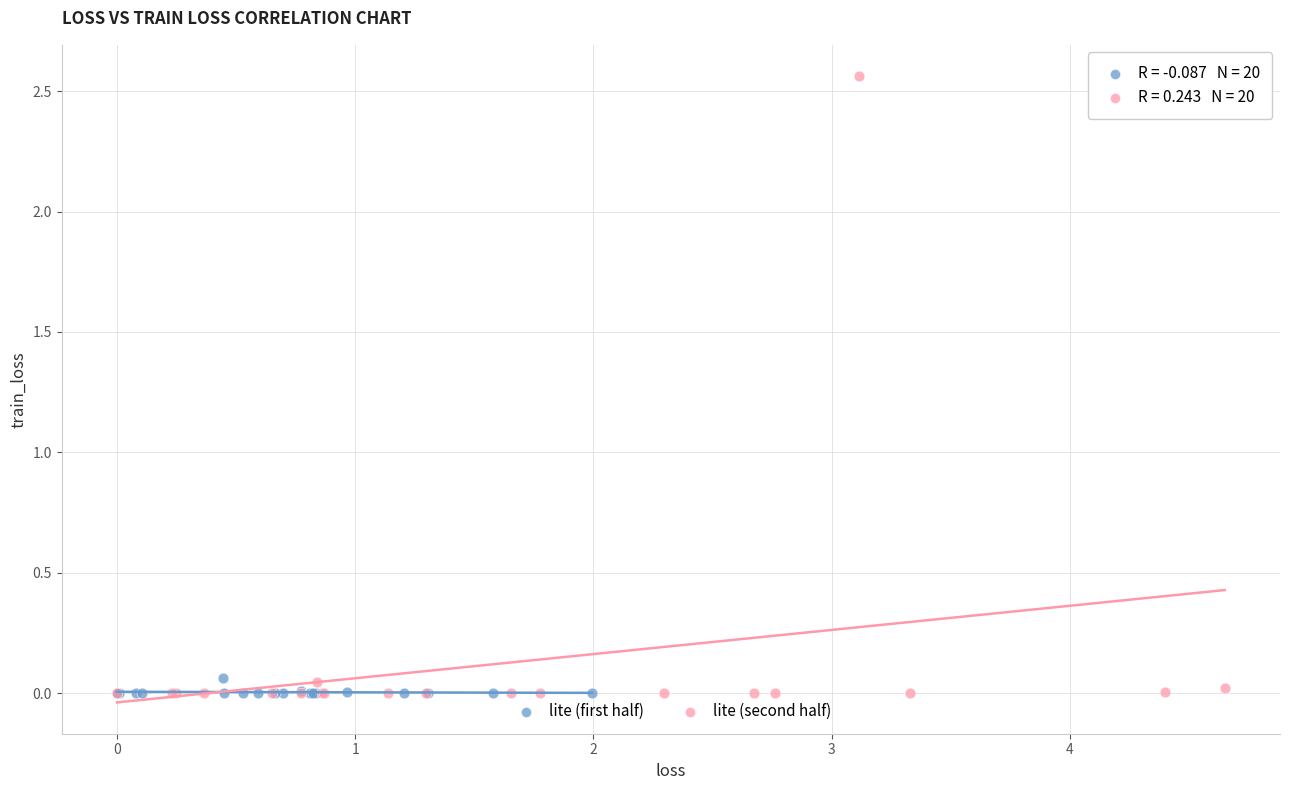

Which series contains the highest Y value?

lite (second half)